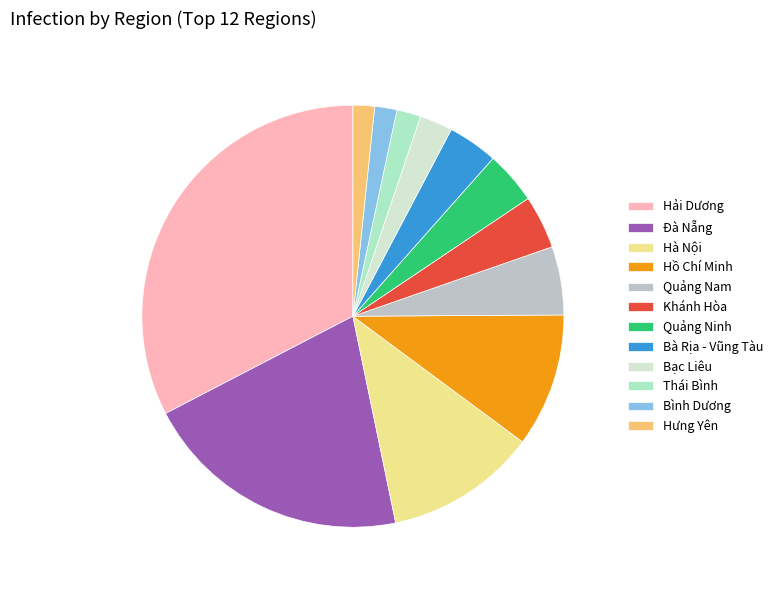

How many slices are in this pie chart?

12